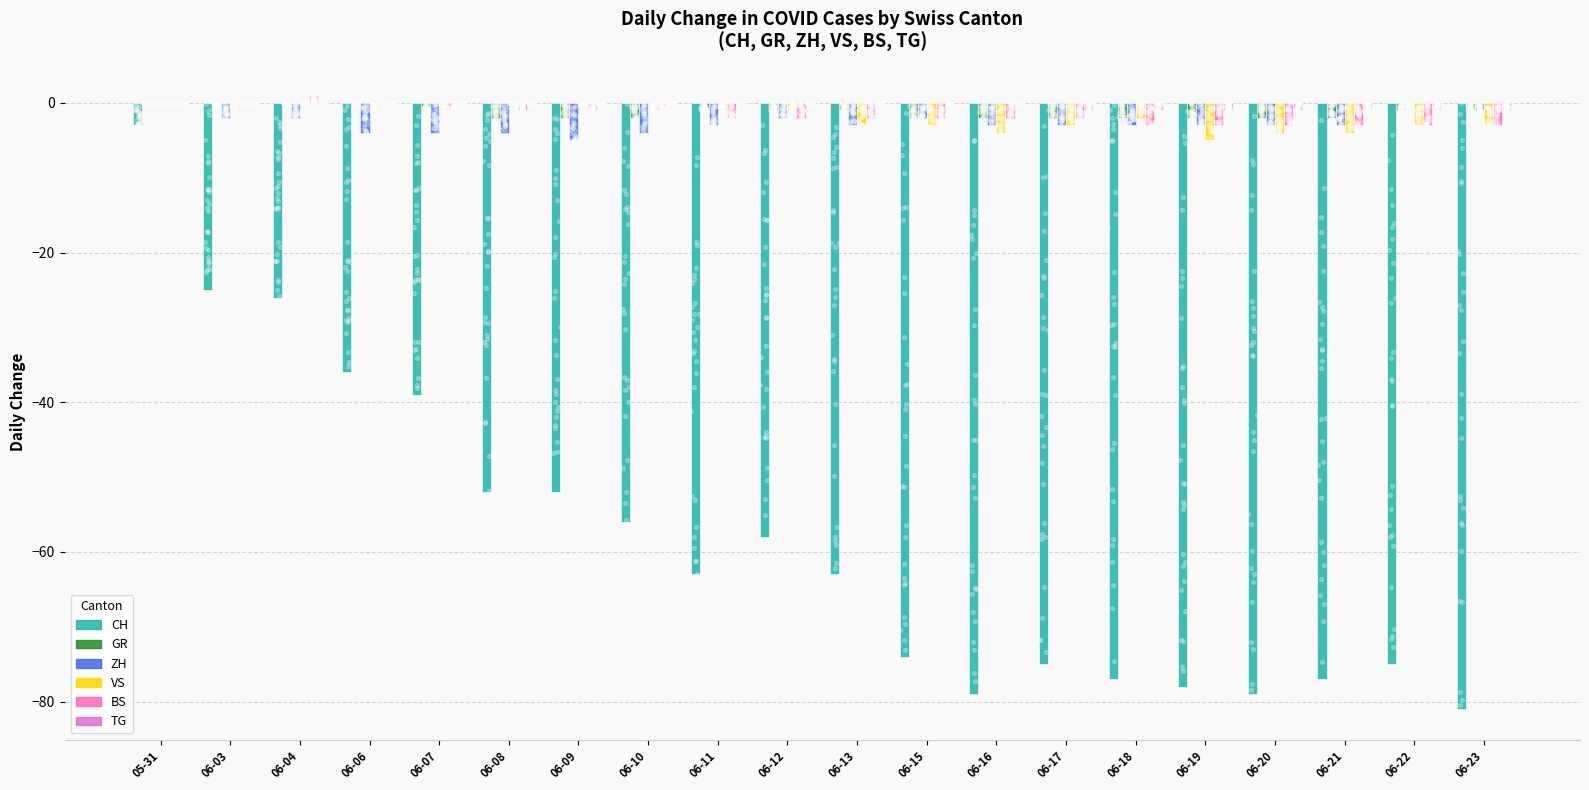

Which series contains the highest Y value?

BS